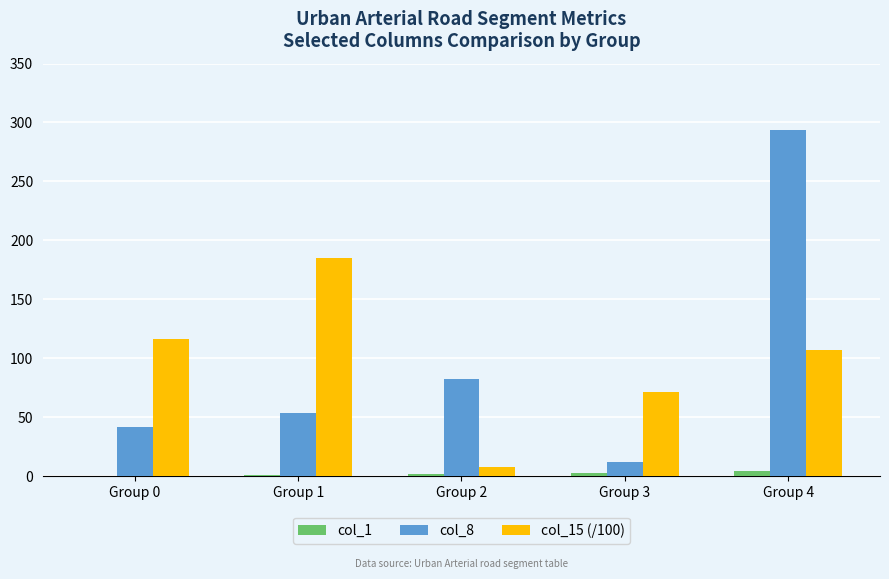

Where does the col_15 (/100) series first go above 106?

Group 0